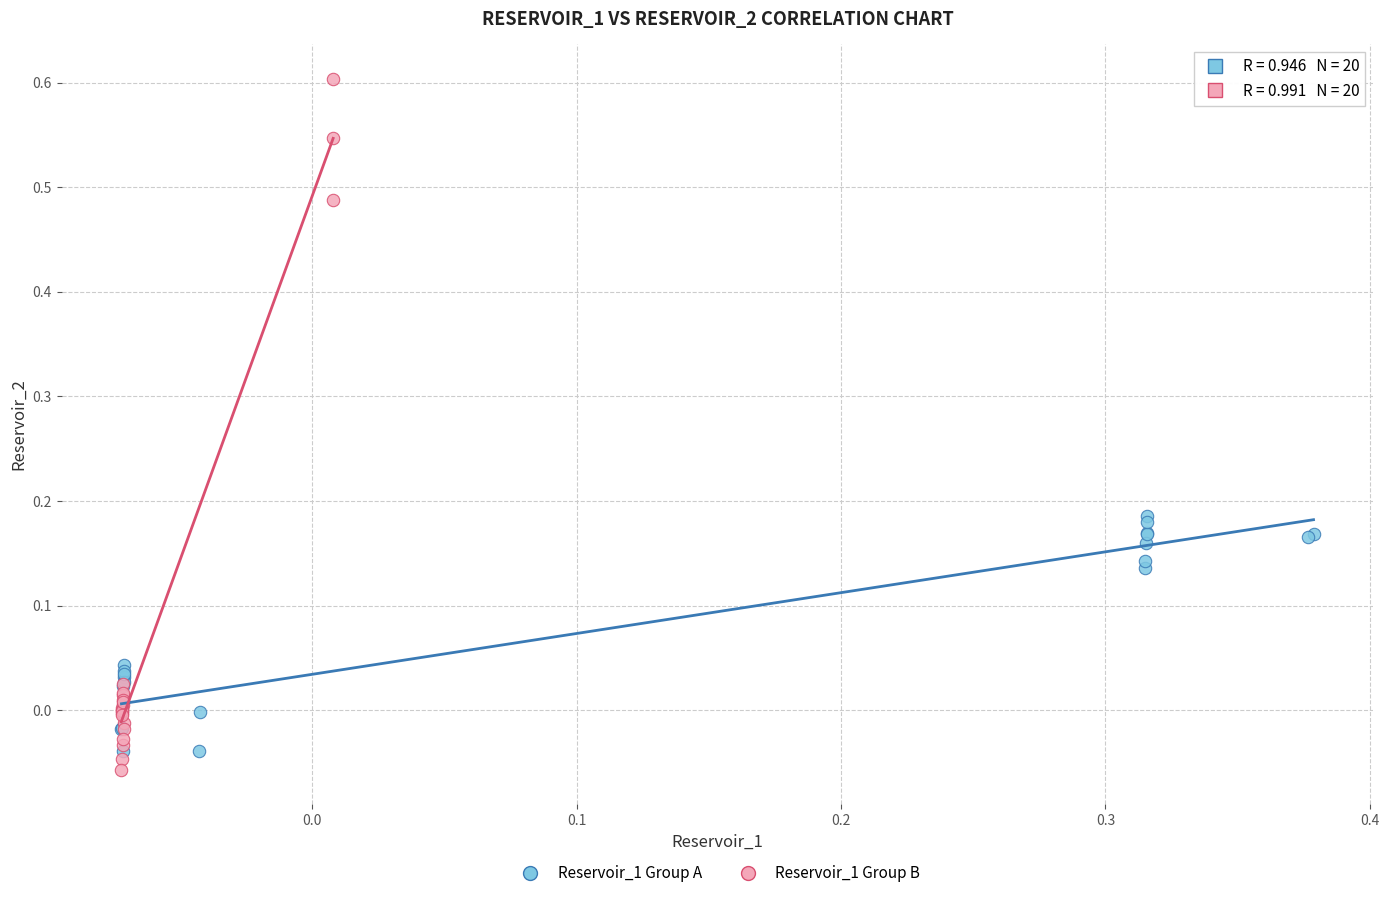

Which series reaches the minimum Y coordinate?

Reservoir_1 Group B